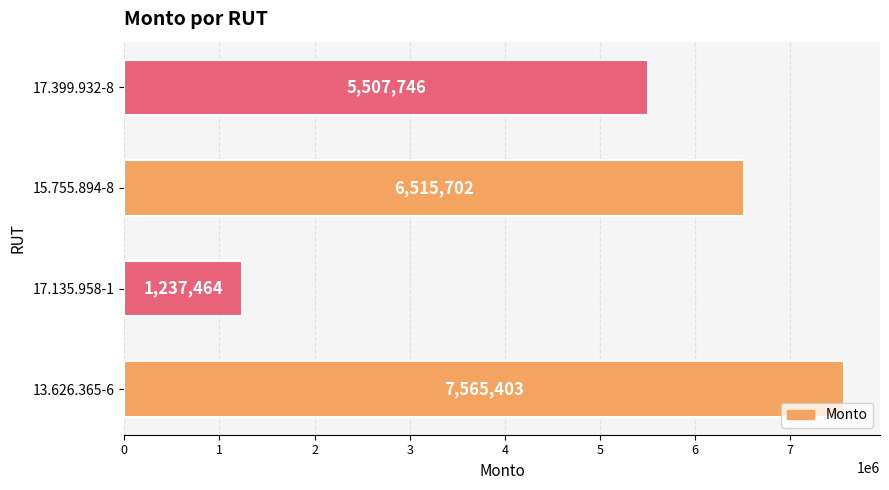

What is the difference between the maximum and second lowest values?

2057657